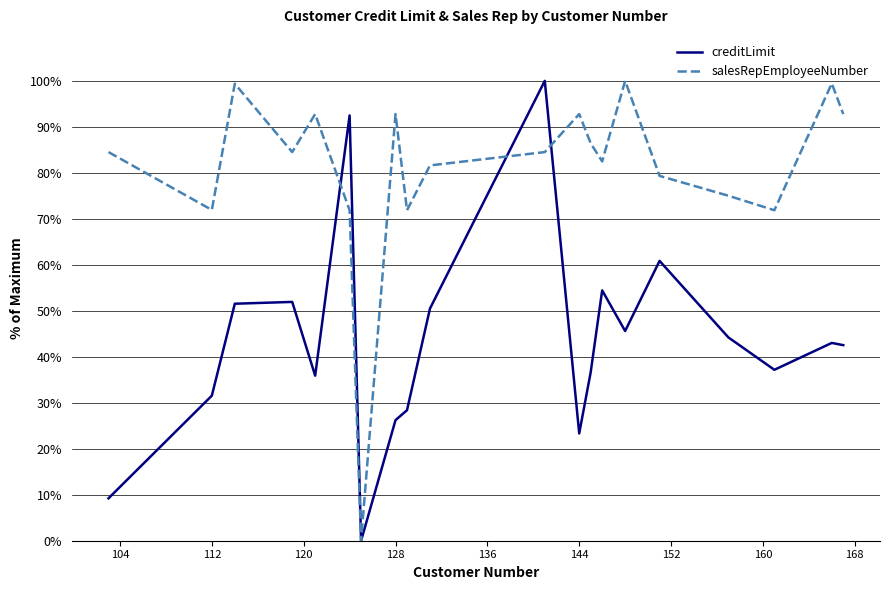

Which series has the largest total across all categories?

salesRepEmployeeNumber